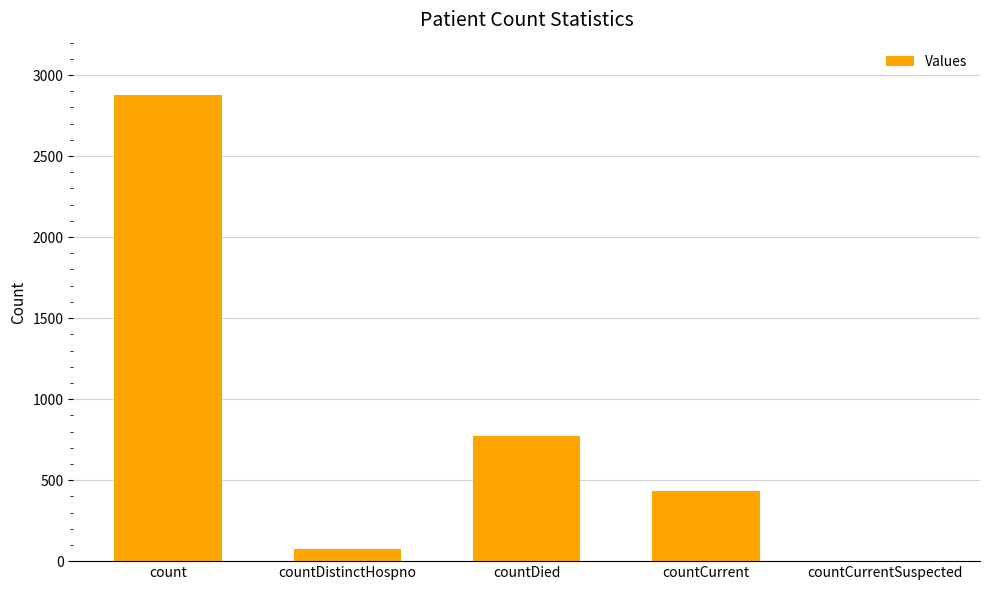

Are the bars horizontal?

No